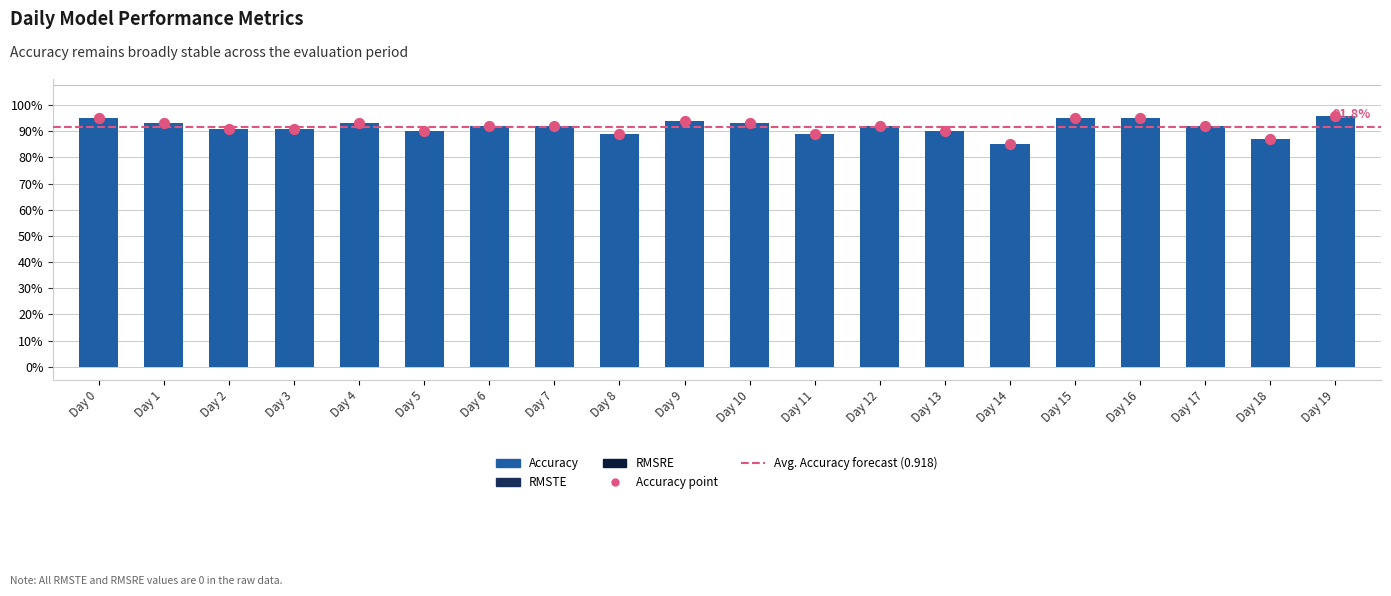

Which series has the largest Y range (max minus min)?

Accuracy